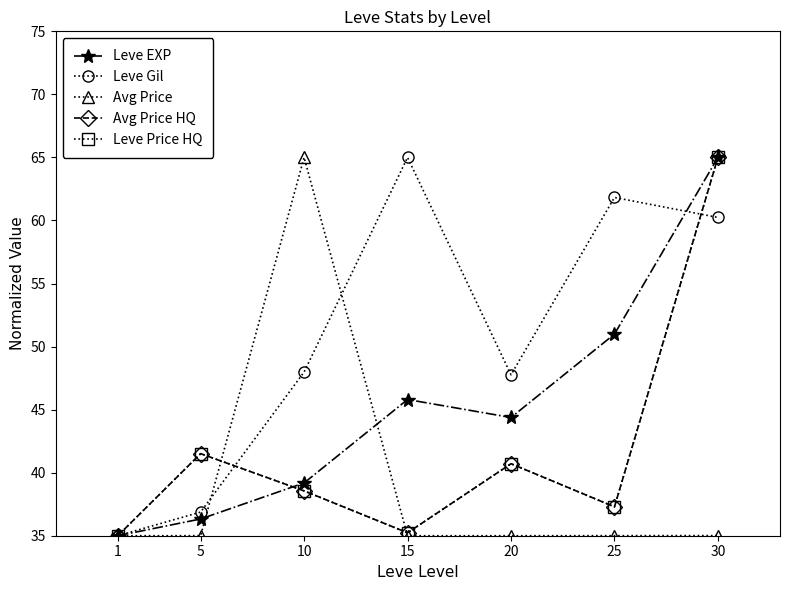

Where is Leve Price HQ nearest to the value 50?

5